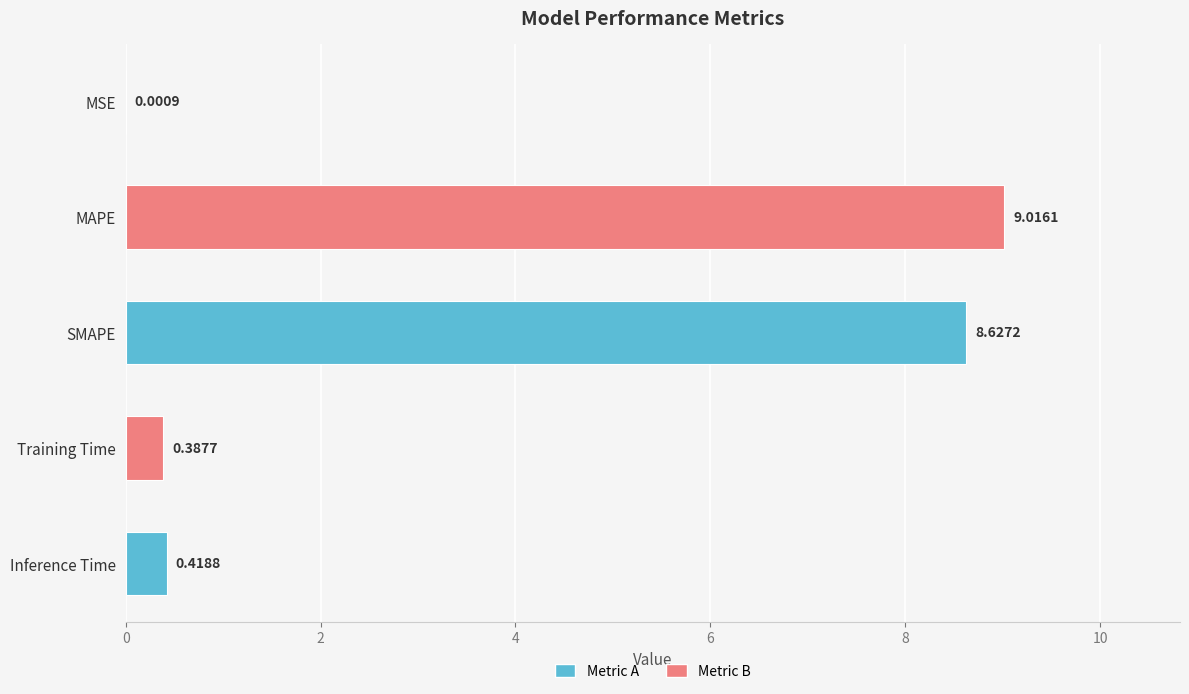

Where is the data nearest to the value 4?

Inference Time